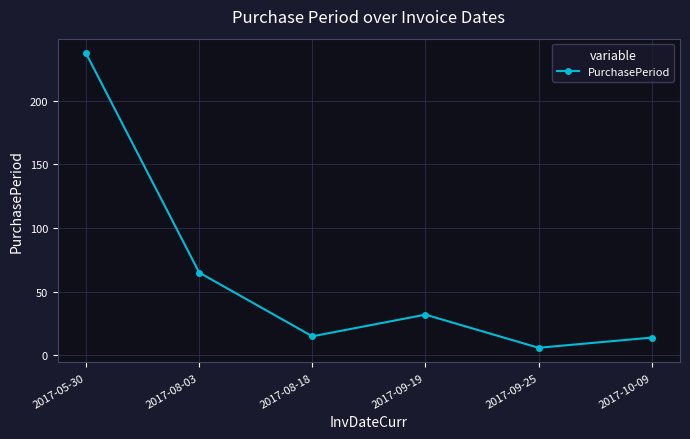

What value does the data have at 2017-09-19, to the nearest 50?

50